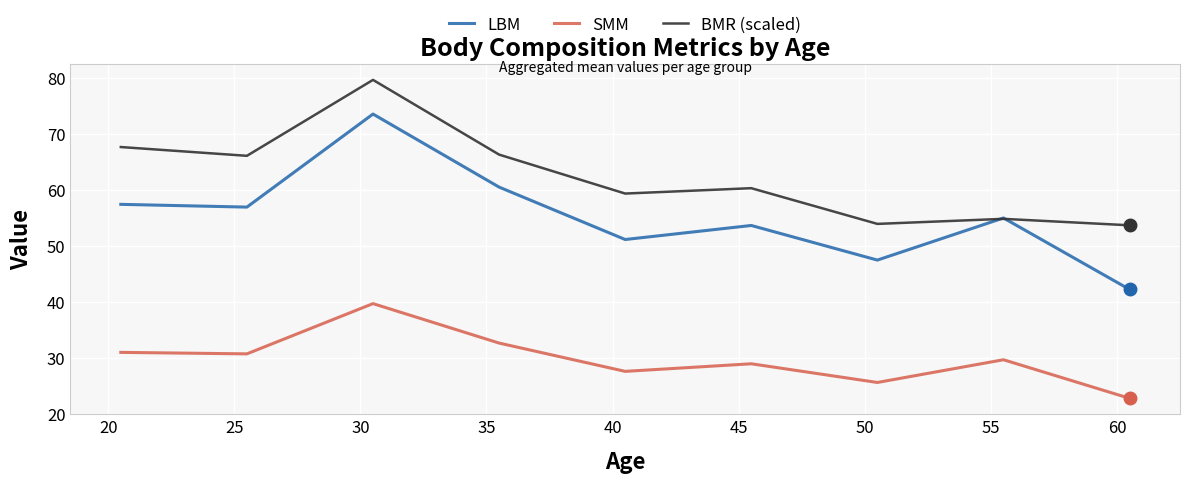

What is the average value of the BMR (scaled) series?

62.4